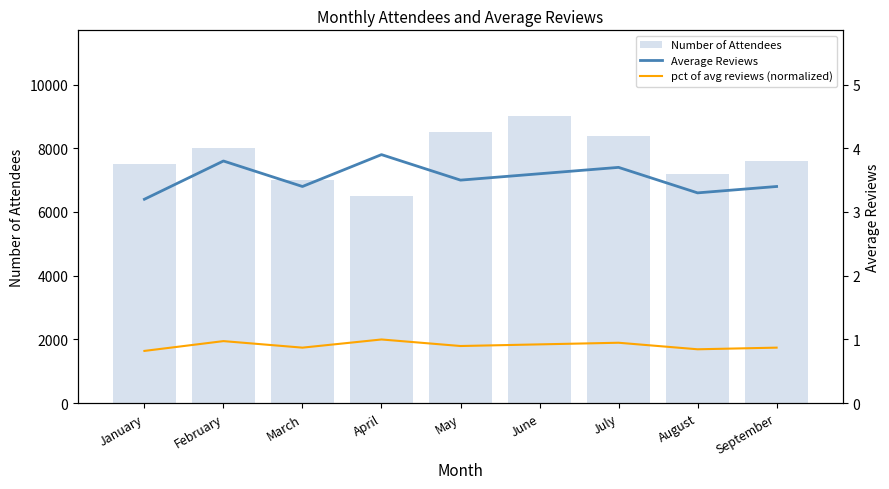

List the labels in order of Number of Attendees value, largest first.

June, May, July, February, September, January, August, March, April